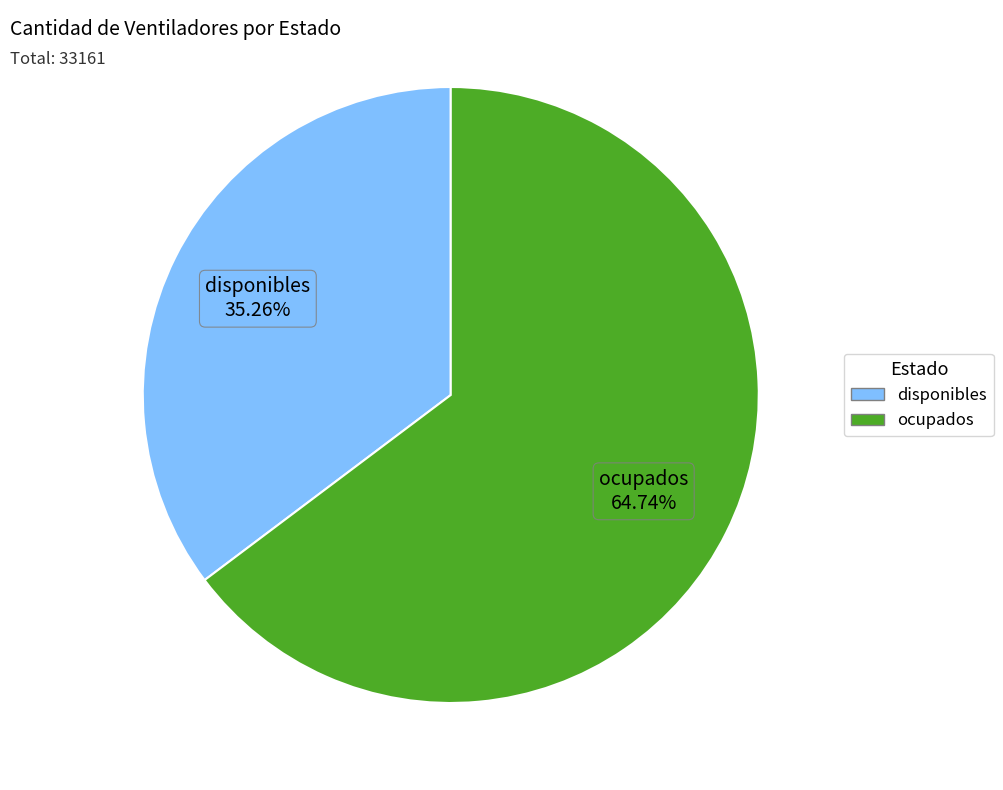

Rank the categories by value from lowest to highest.

disponibles, ocupados